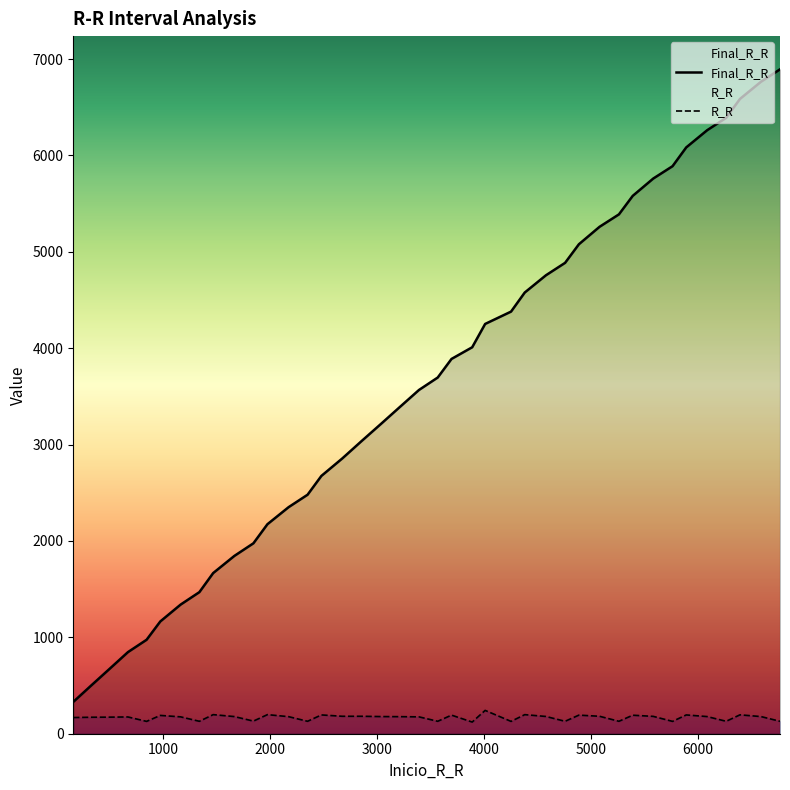

Reading right to left, what are all the values shown in this chart?

Final_R_R: 6765=6894	6587=6765	6391=6587	6262=6391	6084=6262	5889=6084	5761=5889	5581=5761	5389=5581	5260=5389	5079=5260	4886=5079	4757=4886	4578=4757	4380=4578	4252=4380	4010=4252	3889=4010	3696=3889	3567=3696	3392=3567	3215=3392	3037=3215	2856=3037	2675=2856	2480=2675	2351=2480	2174=2351	1976=2174	1845=1976	1667=1845	1469=1667	1340=1469	1165=1340	975=1165	847=975	673=847	501=673	330=501	162=330
R_R: 6765=129	6587=178	6391=196	6262=129	6084=178	5889=195	5761=128	5581=180	5389=192	5260=129	5079=181	4886=193	4757=129	4578=179	4380=198	4252=128	4010=242	3889=121	3696=193	3567=129	3392=175	3215=177	3037=178	2856=181	2675=181	2480=195	2351=129	2174=177	1976=198	1845=131	1667=178	1469=198	1340=129	1165=175	975=190	847=128	673=174	501=172	330=171	162=168